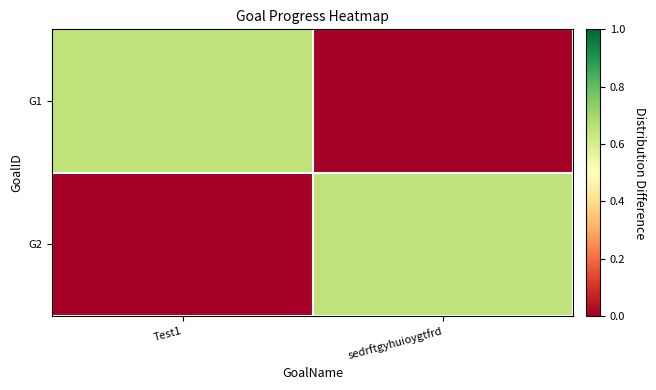

What is the total value across all series at Test1?

0.7